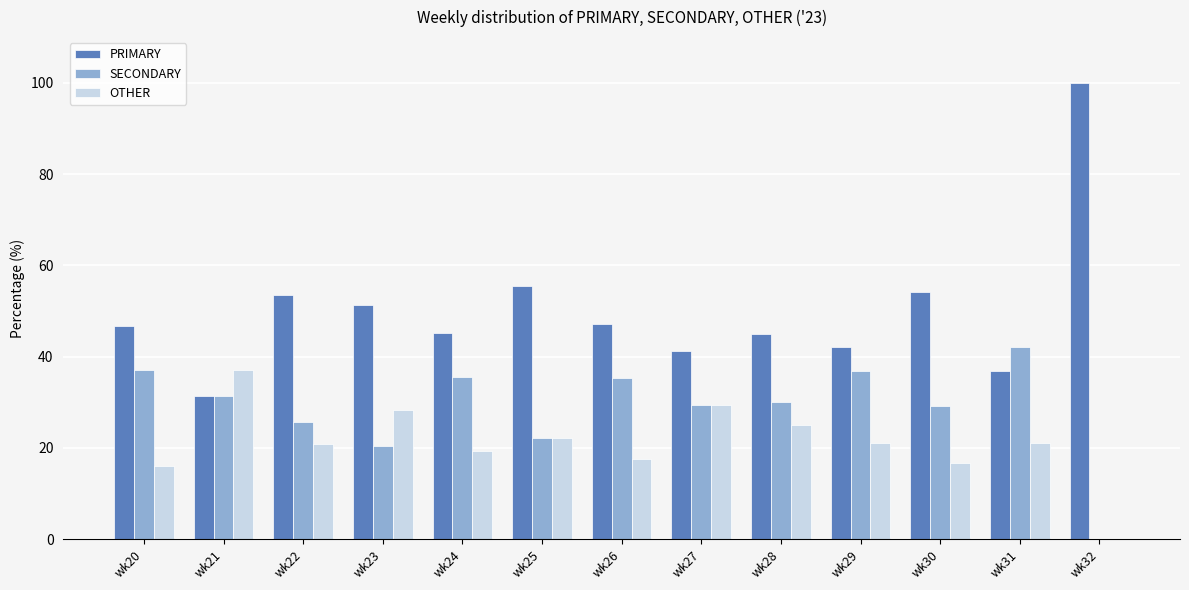

Count the number of data series in this chart.

3